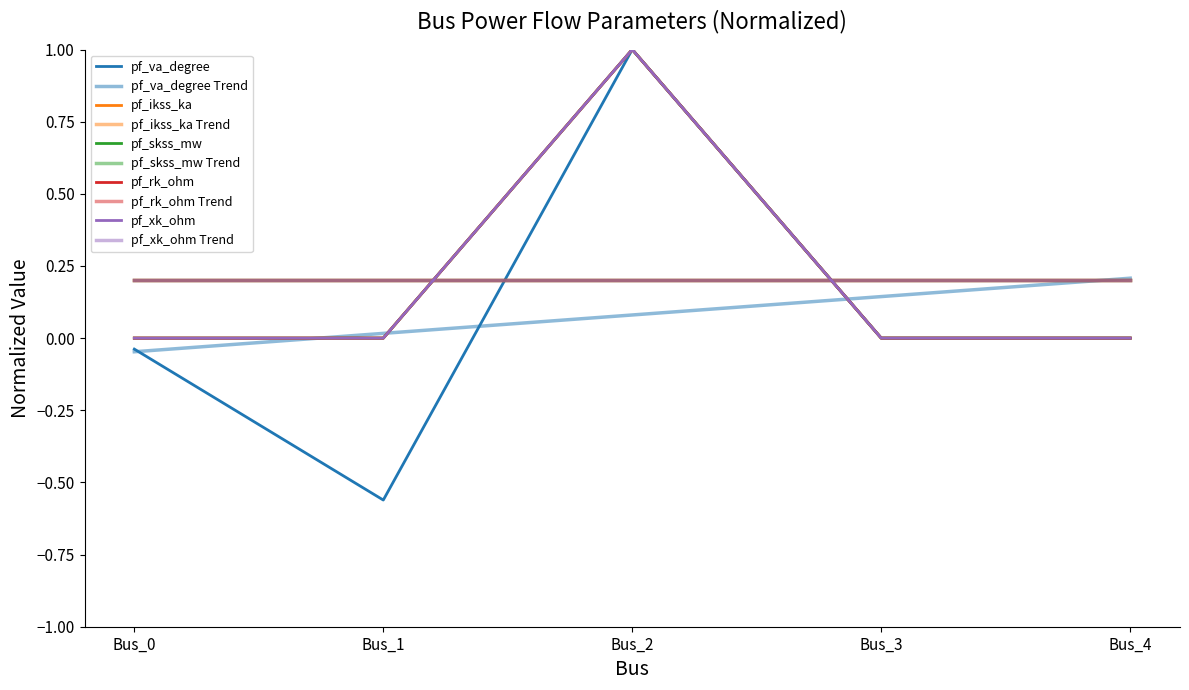

What is the minimum value shown in the chart?

-0.6